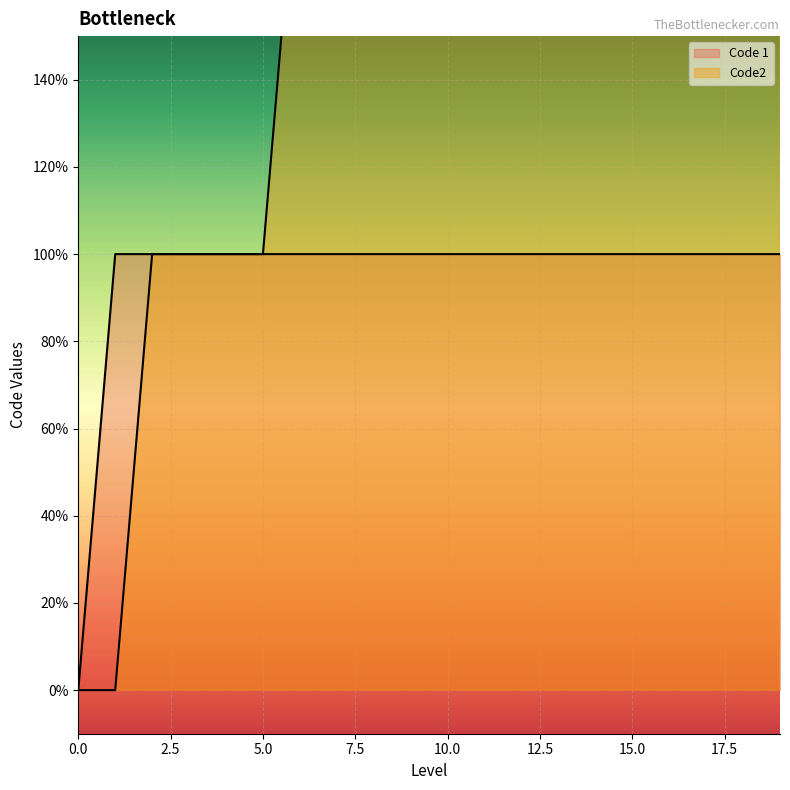

Between 3 and 4, which series saw the biggest shift?

Code2